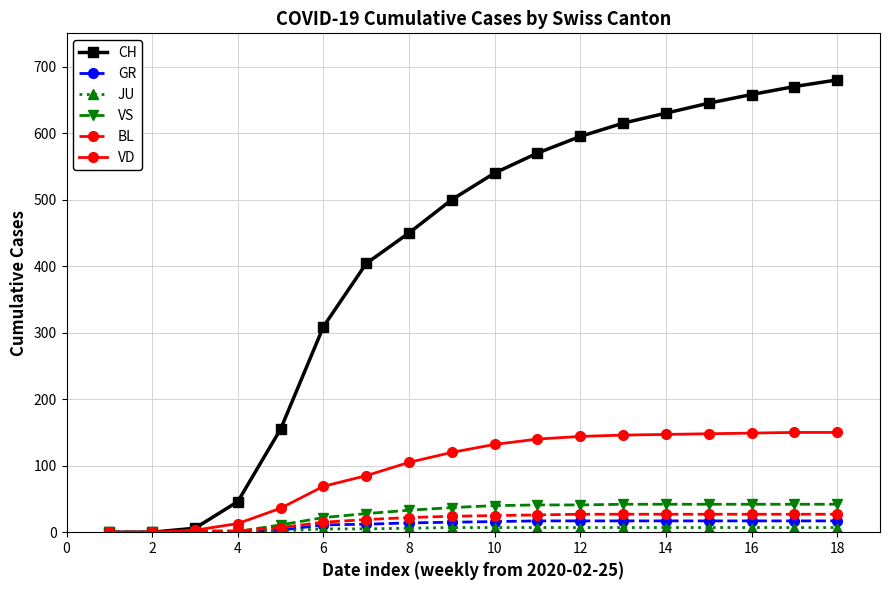

Which series has the widest spread of values?

CH